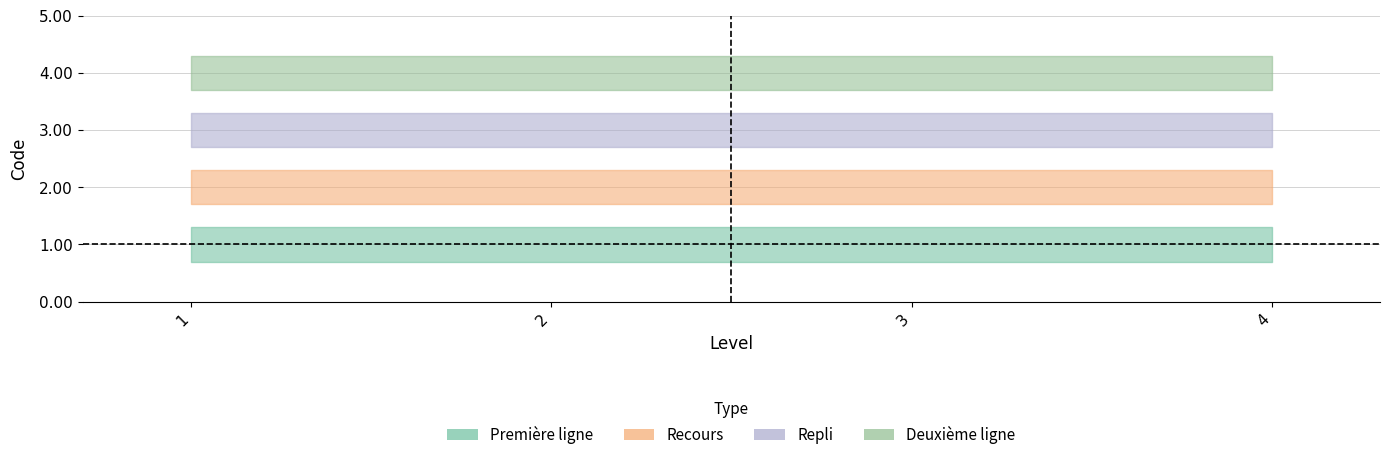

True or false: Deuxième ligne and Première ligne intersect in this chart.

False